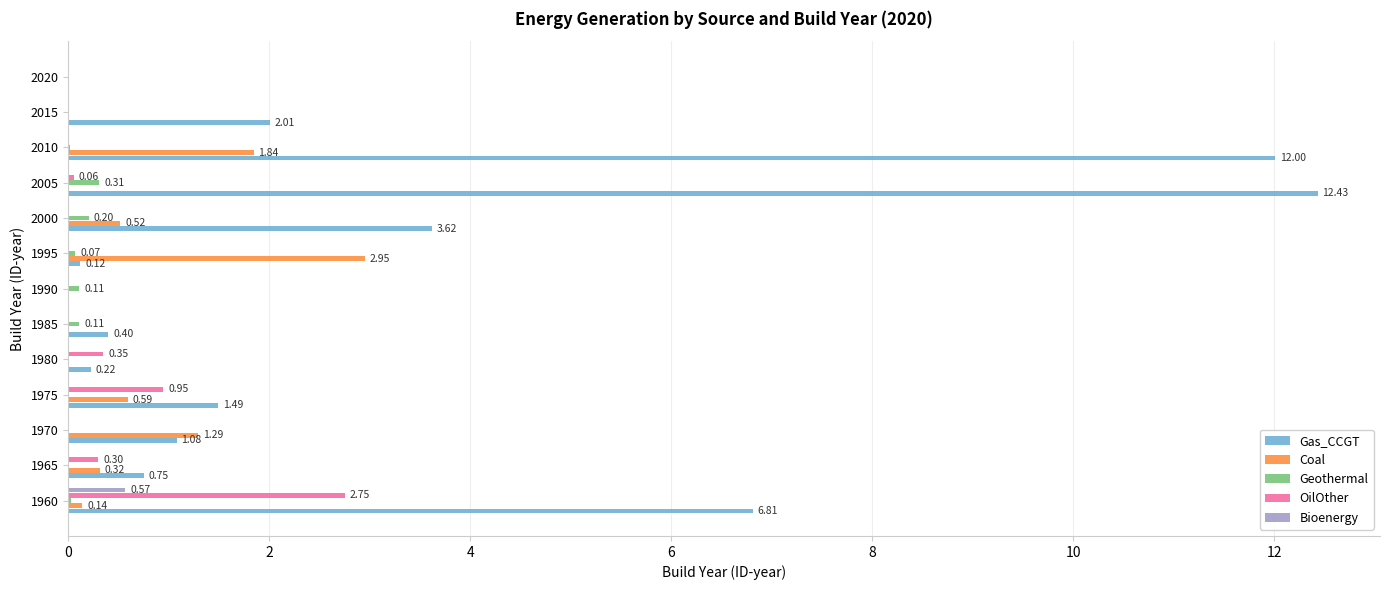

What is the sum of all Bioenergy values?

0.6